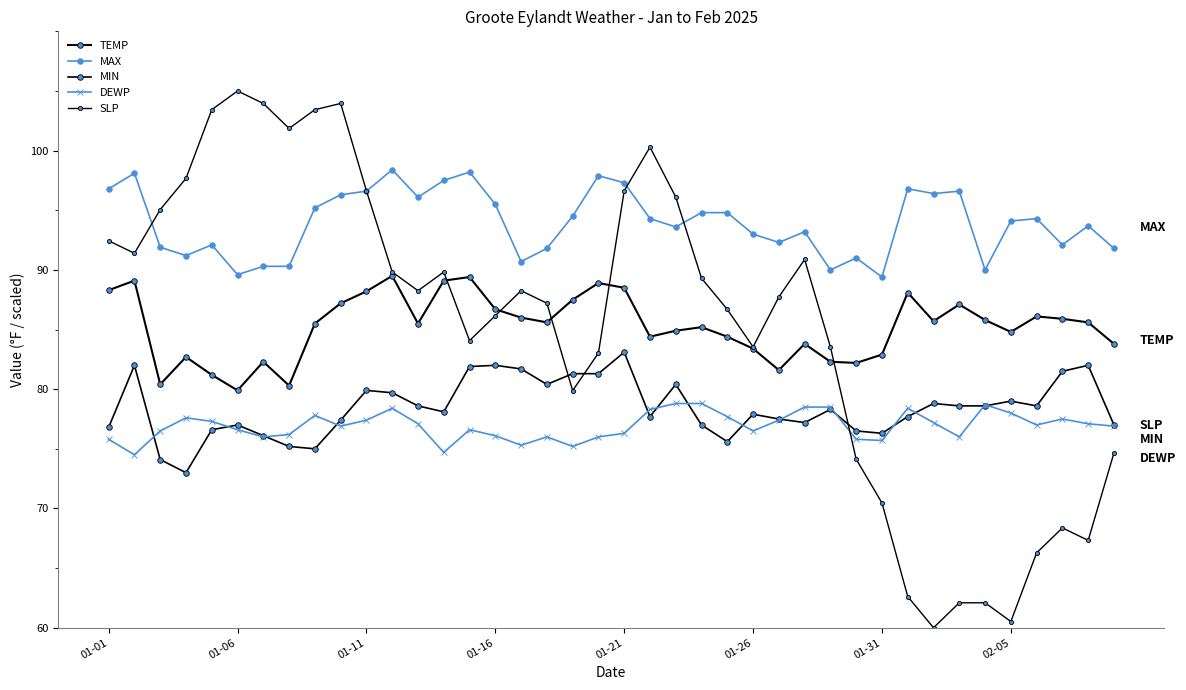

Does the chart have visible grid lines?

No